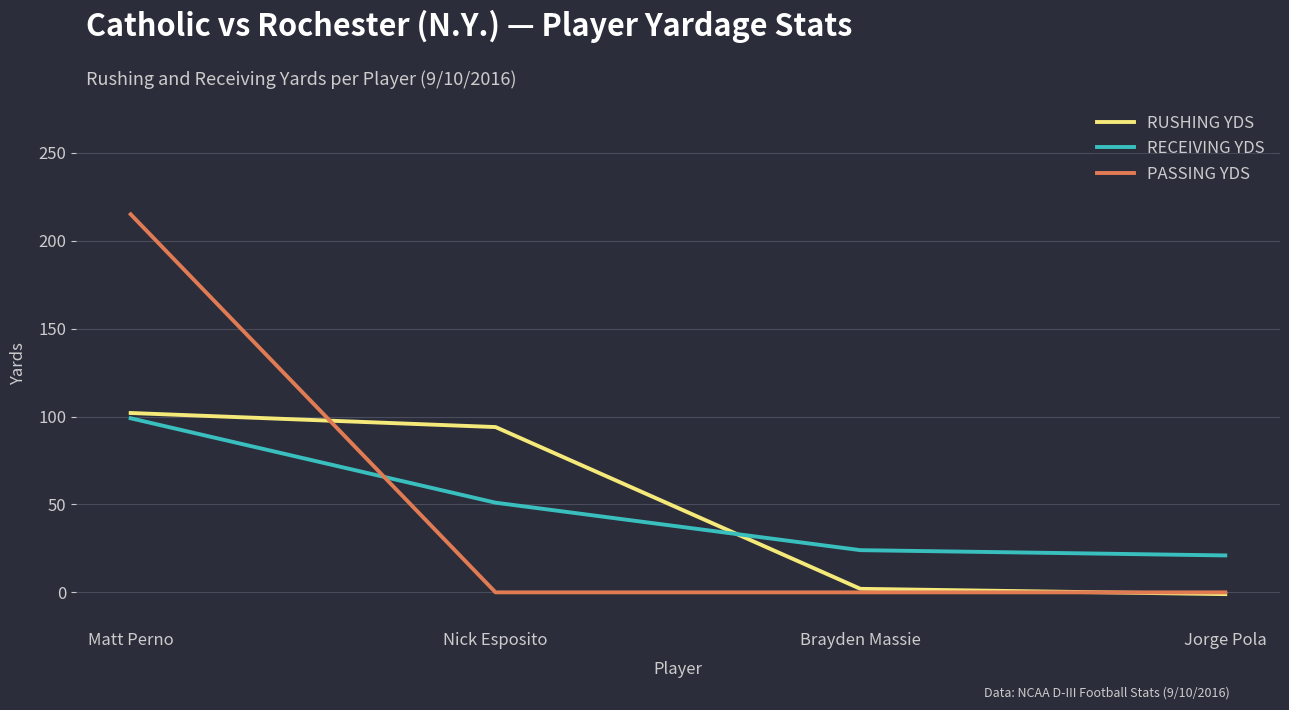

What are all the series names shown in the legend?

RUSHING YDS, RECEIVING YDS, PASSING YDS